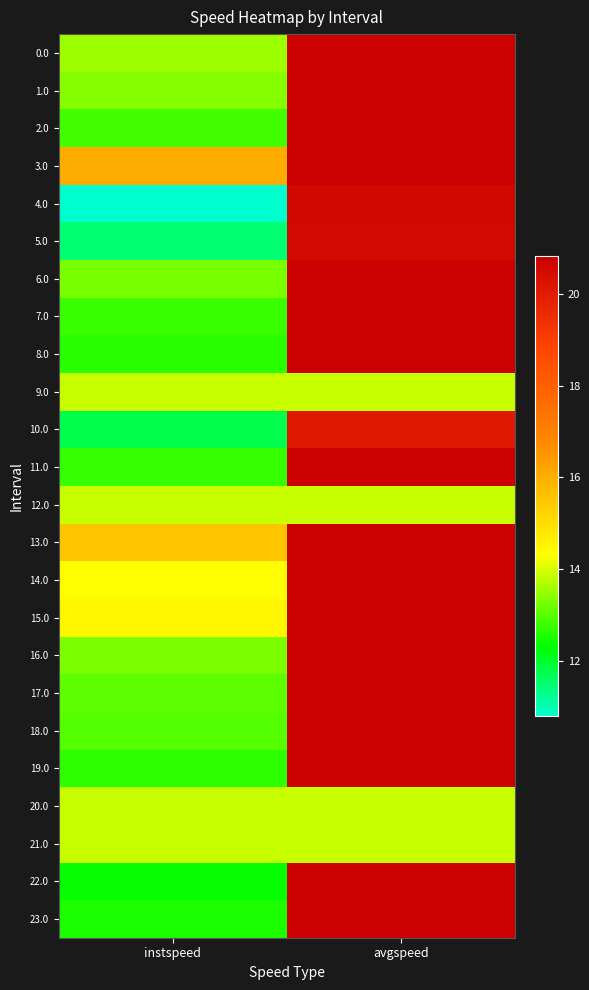

What is the total value across all series at avgspeed?

471.0